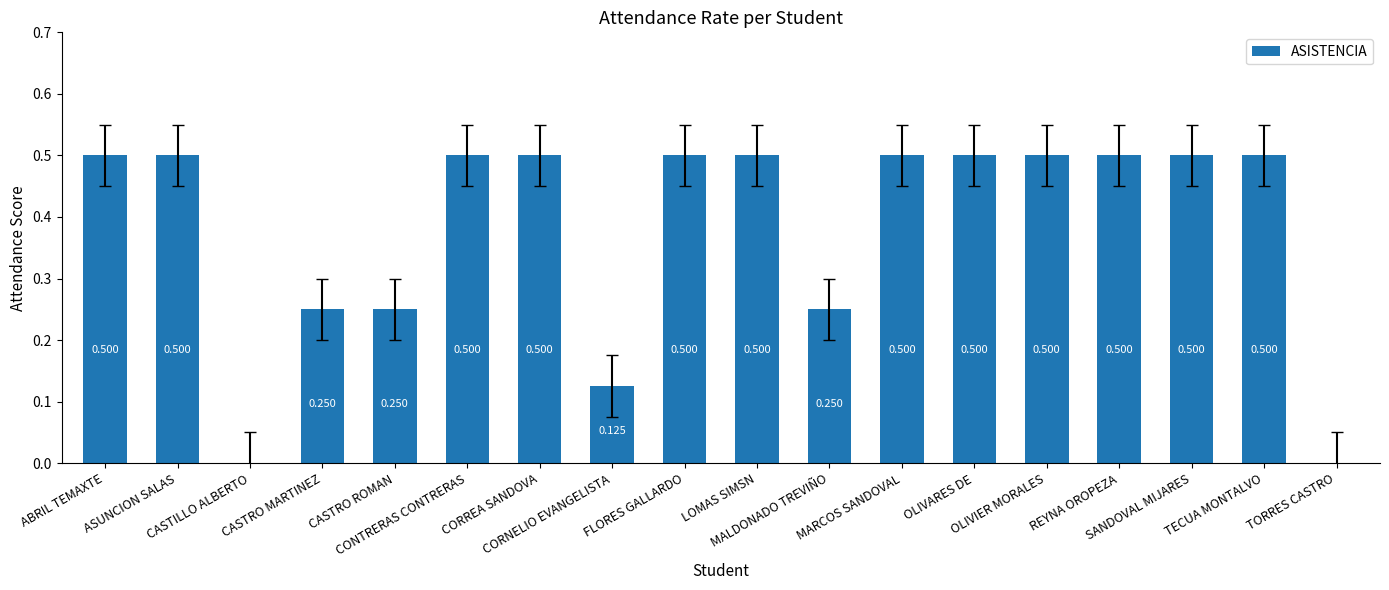

How many values are between 0 and 1?

18